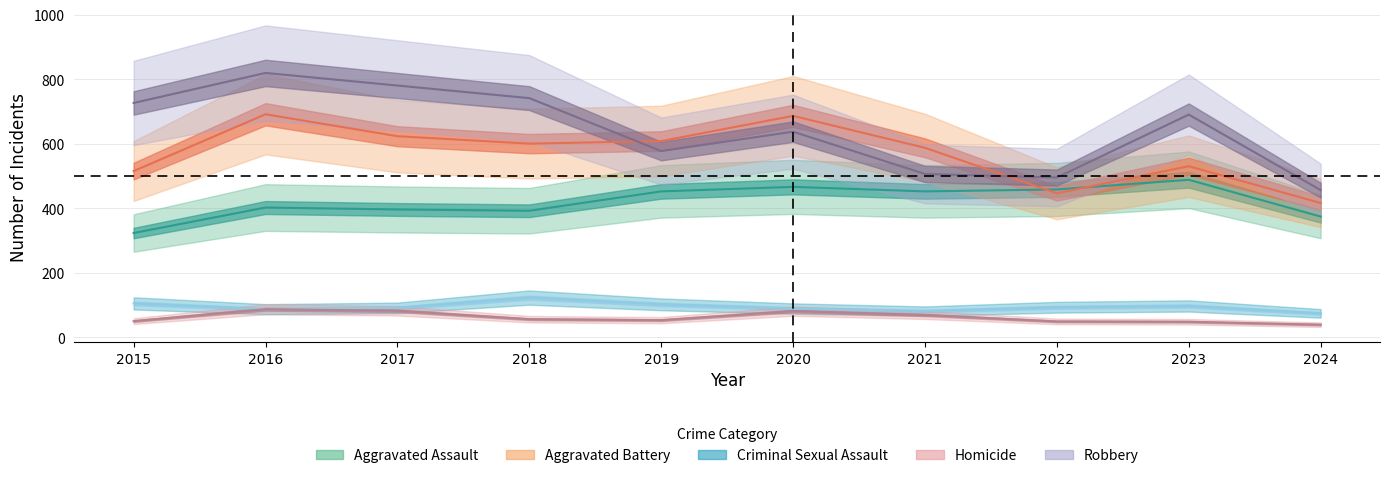

At which category is the sum across all series the highest?

2016